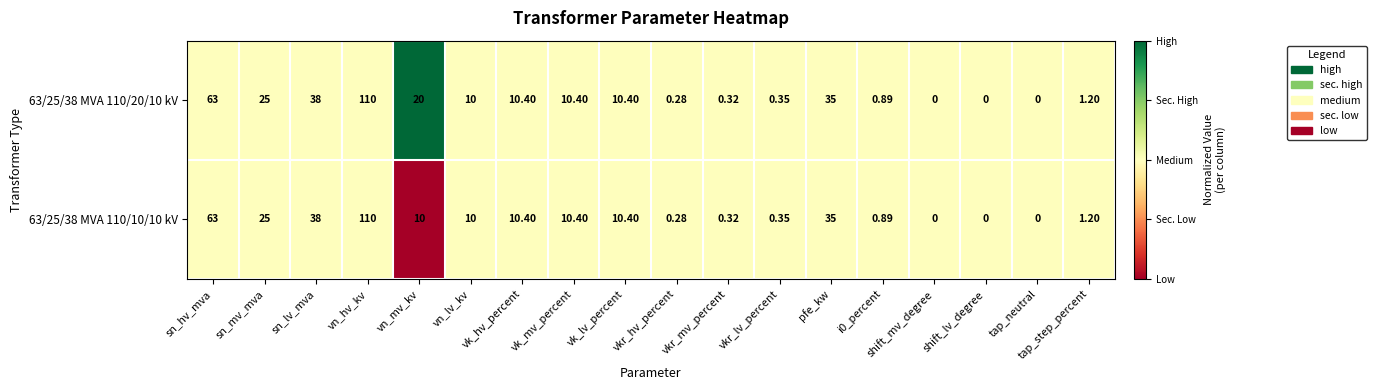

List the series in order of their overall mean, lowest first.

63/25/38 MVA 110/10/10 kV, 63/25/38 MVA 110/20/10 kV